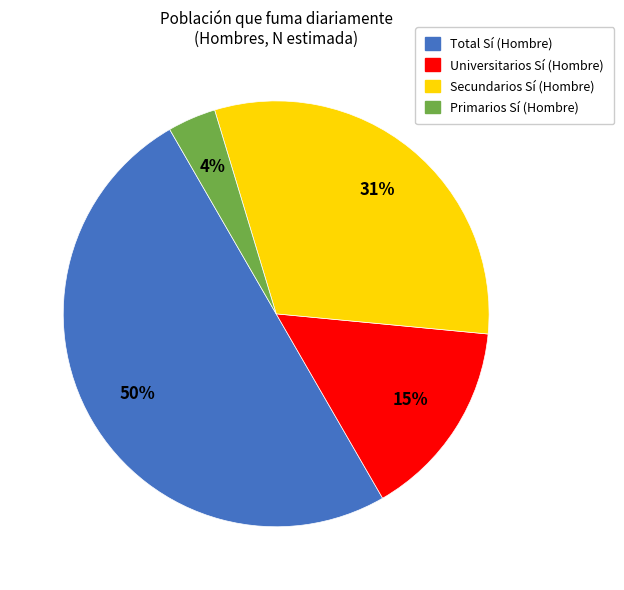

How many segments does this pie chart have?

4